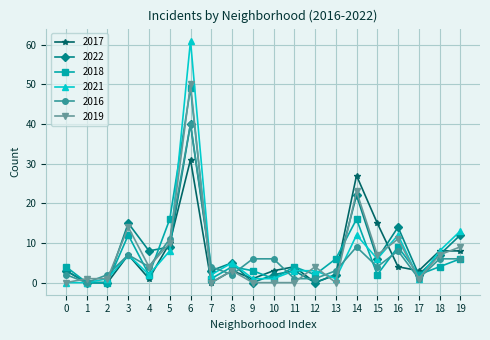

Reading left to right, what are all the values shown in this chart?

2017: 3	0	0	7	1	10	31	0	3	1	3	4	0	2	27	15	4	3	8	8
2022: 3	0	0	15	8	9	40	3	5	0	2	3	0	2	22	6	14	2	7	12
2018: 4	0	0	12	2	16	49	1	4	3	1	4	2	6	16	2	9	2	4	6
2021: 0	0	1	7	2	8	61	2	5	1	1	3	3	1	12	6	12	1	8	13
2016: 2	0	2	7	4	11	40	4	2	6	6	1	1	3	9	4	8	1	6	6
2019: 0	1	1	14	4	10	50	0	3	0	0	0	4	0	23	7	11	1	7	9